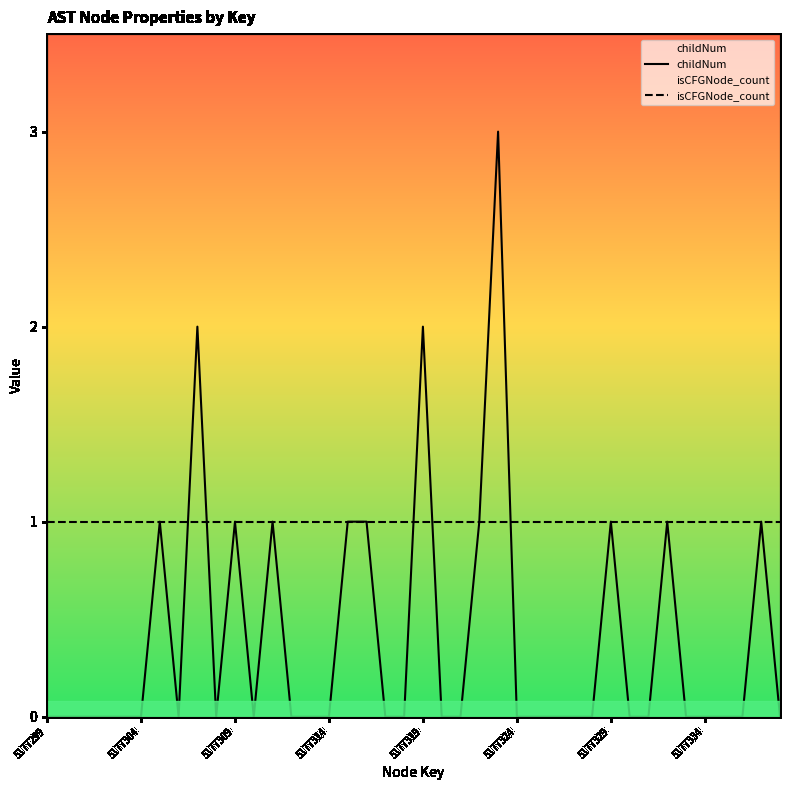

The value of childNum at 28 is -2. True or false?

False